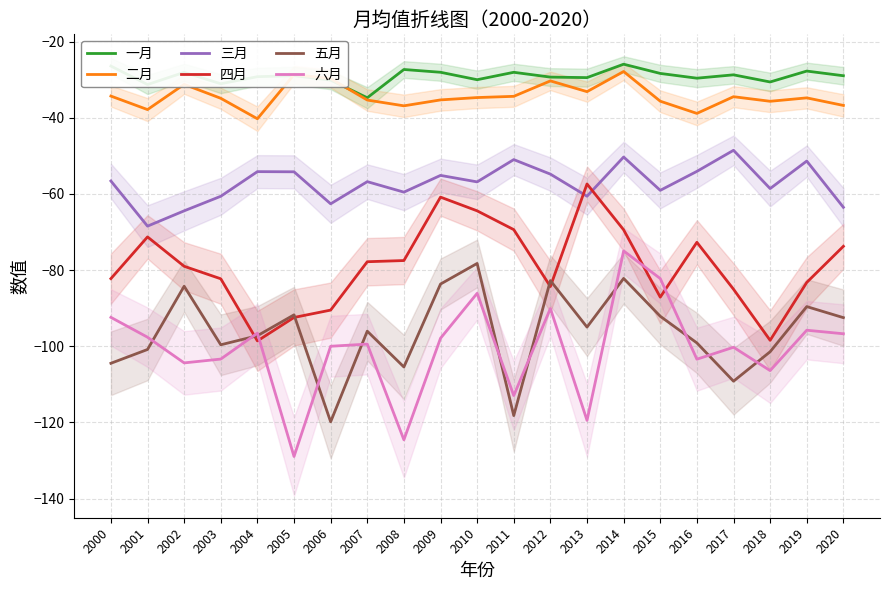

The 四月 series shows -77.5 at 2008. True or false?

True